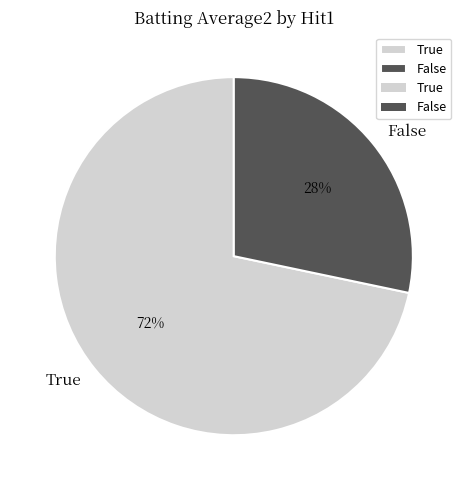

Count the number of slices in the pie.

2